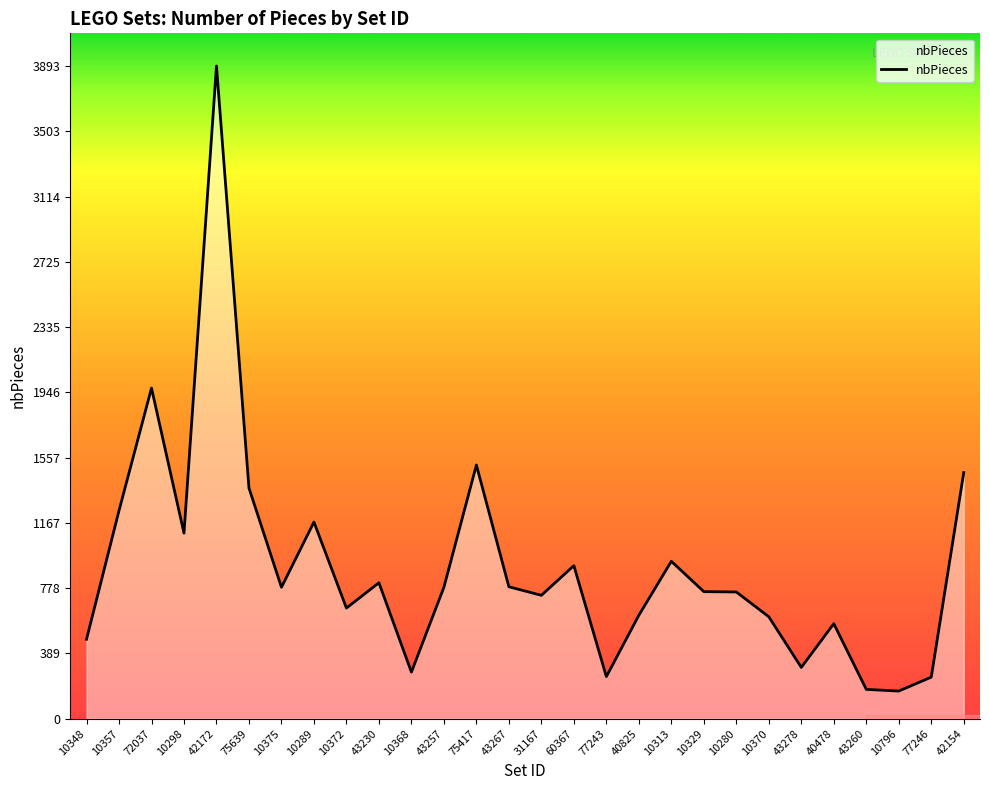

What is the difference between the maximum and minimum values?

3728